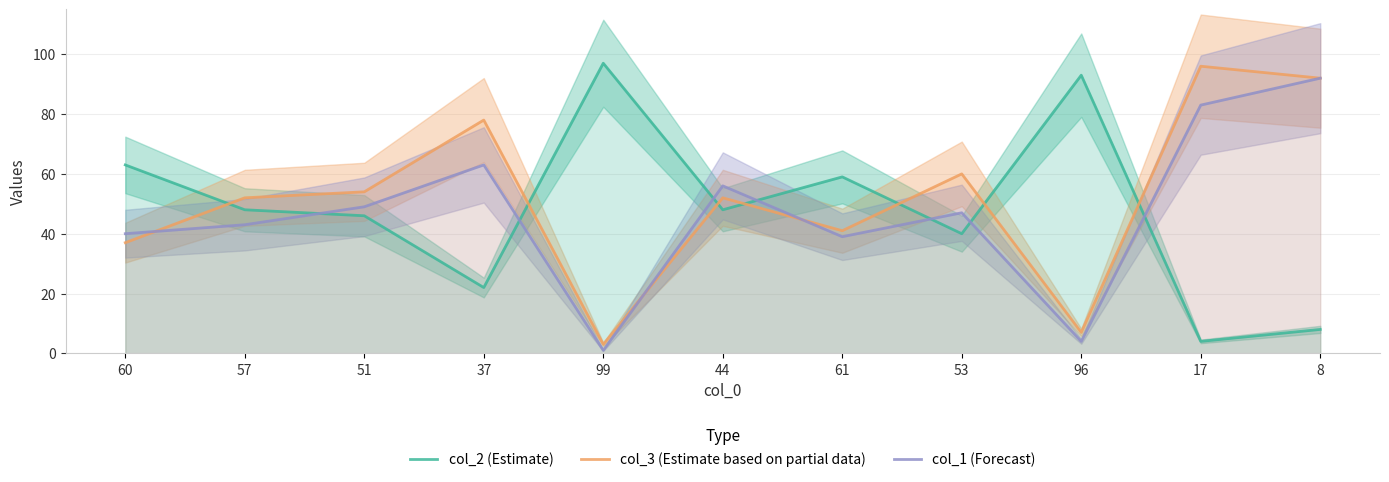

True or false: col_2 (Estimate) has more than 1 interior local peaks.

True